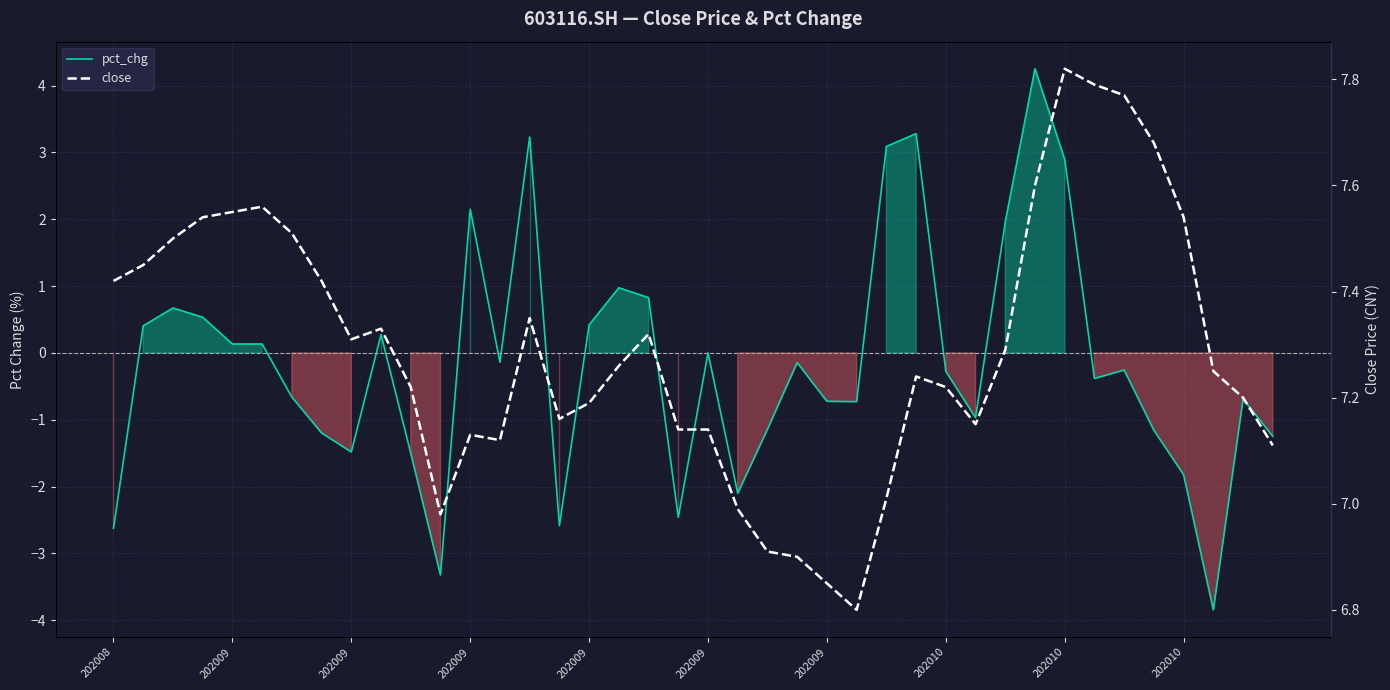

True or false: pct_chg and close cross at least once.

False